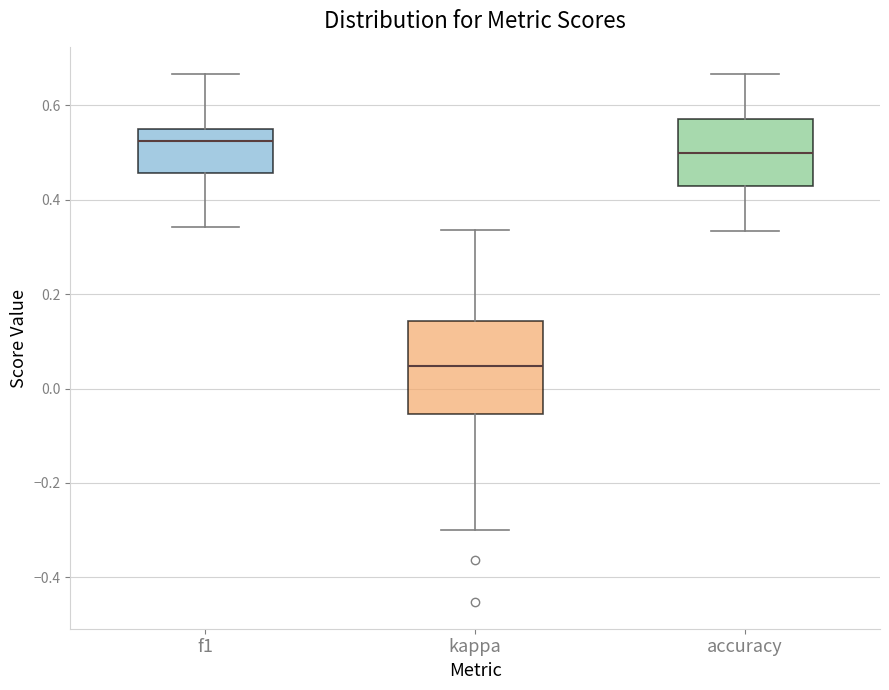

Which box has the lowest median line?

kappa